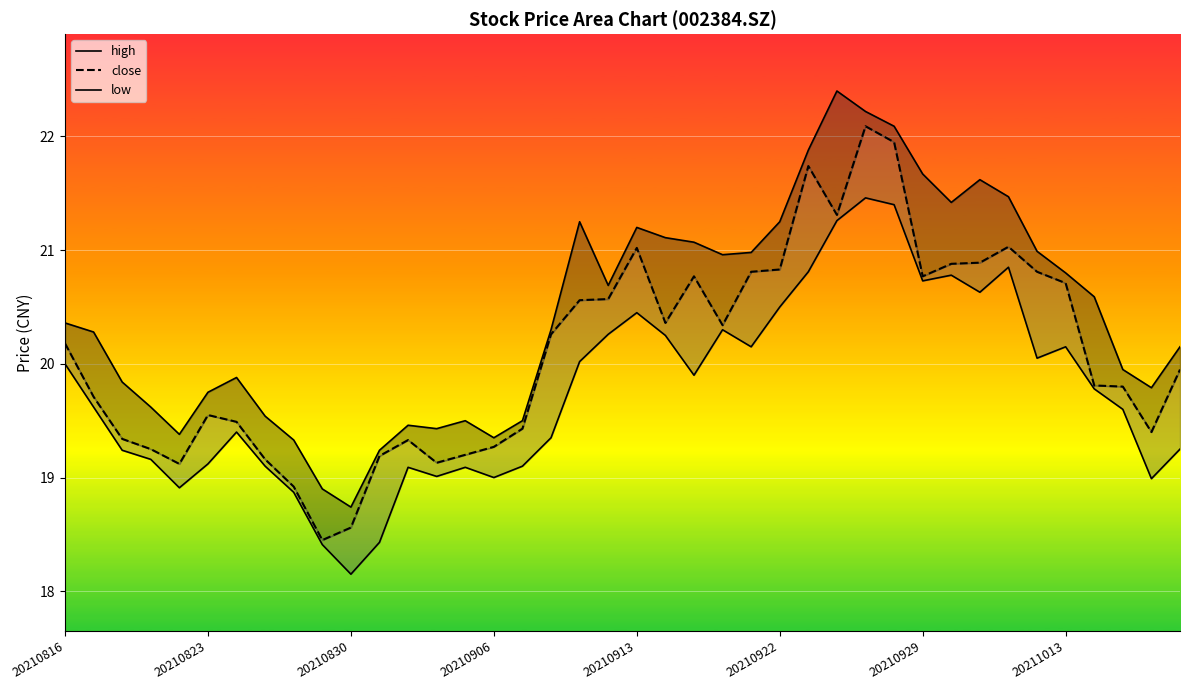

At how many categories does at least one series exceed 20?

23